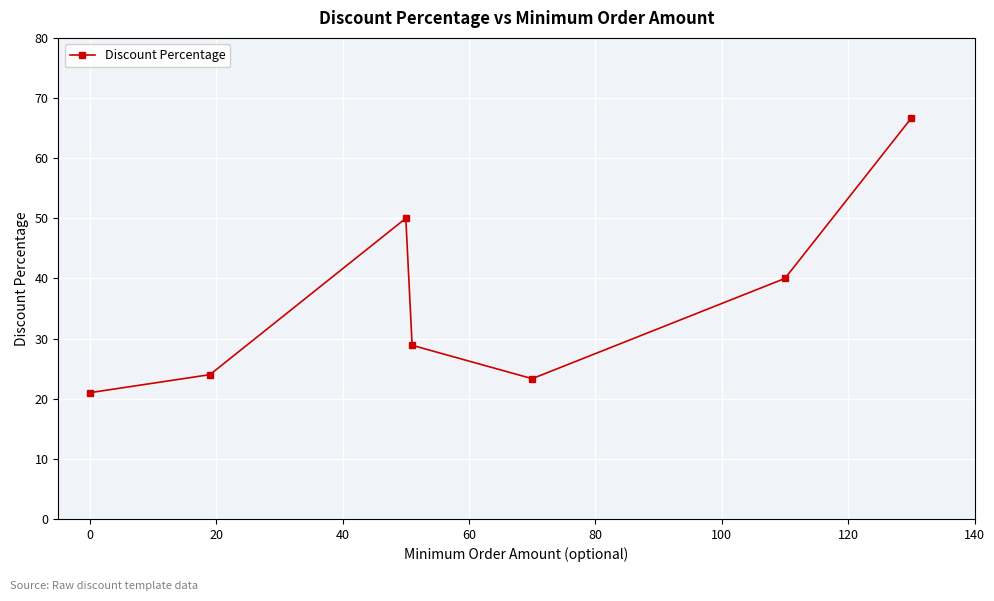

What is the value of the 4th point from the left?

28.9